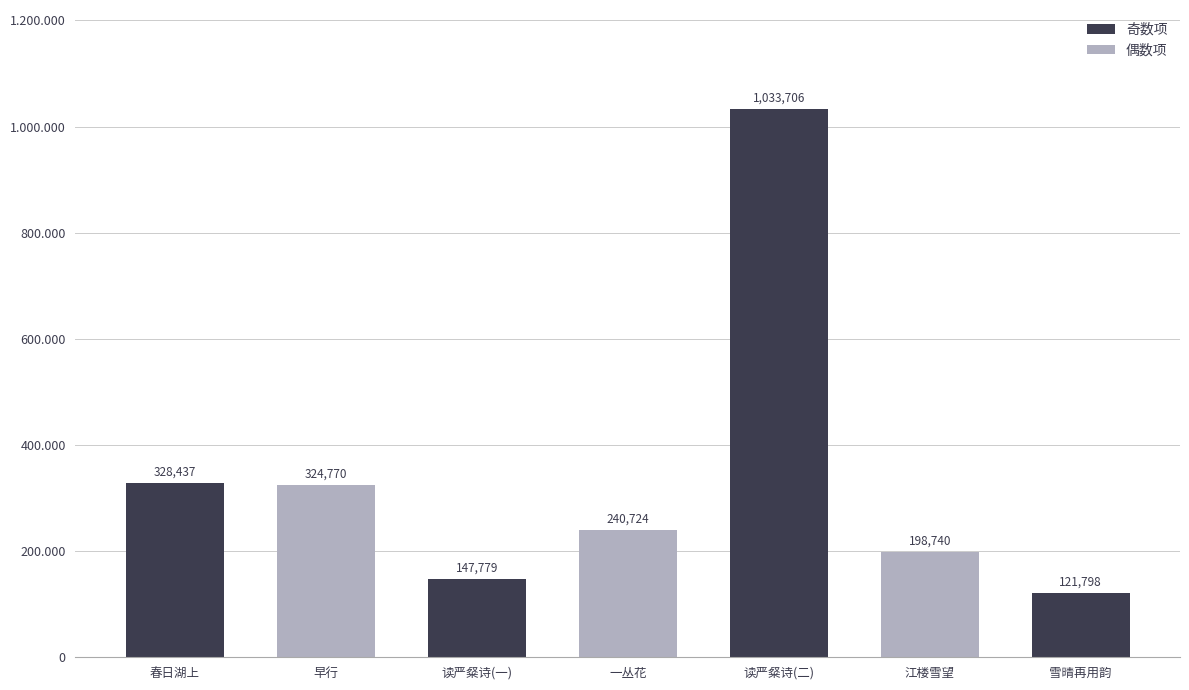

Rank the categories by value from lowest to highest.

雪晴再用韵, 读严粲诗(一), 江楼雪望, 一丛花, 早行, 春日湖上, 读严粲诗(二)